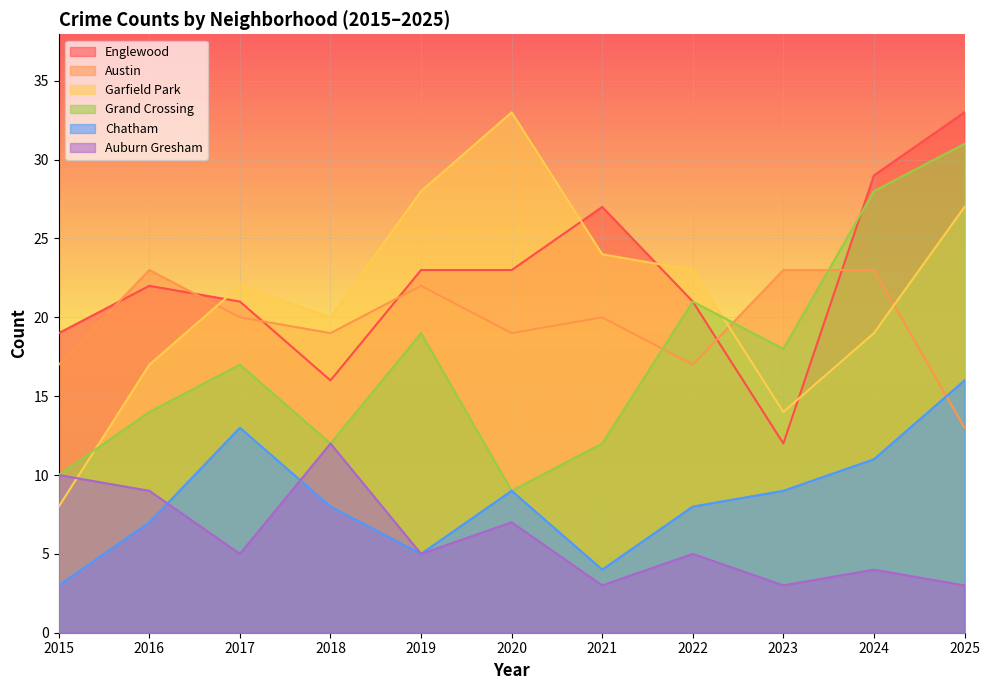

Which series has the widest spread of values?

Garfield Park